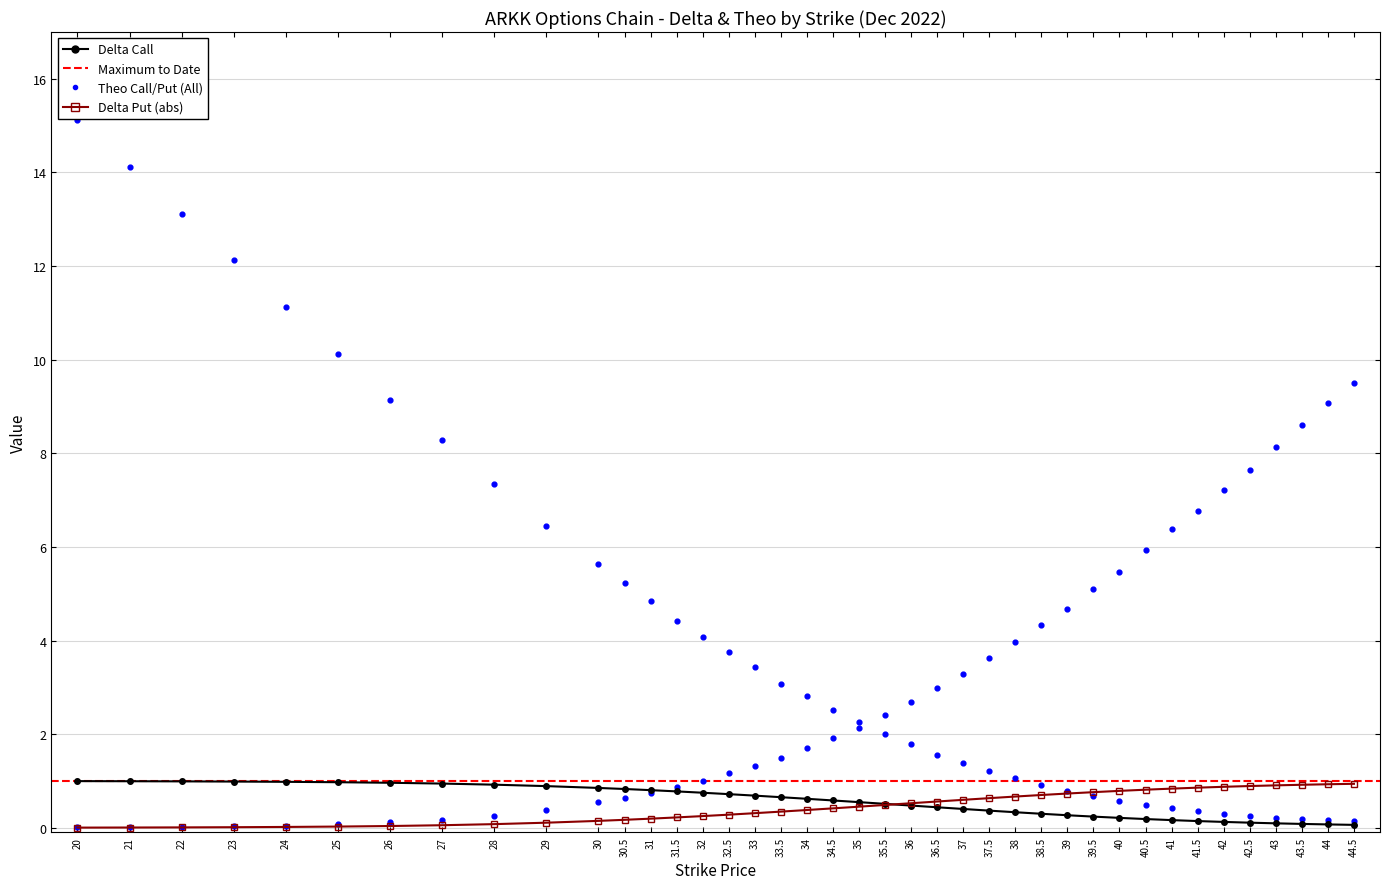

Which series has the widest spread of Y values?

theo_call